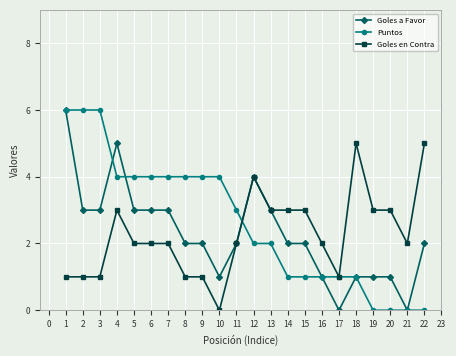

Which series has the largest total across all categories?

Puntos